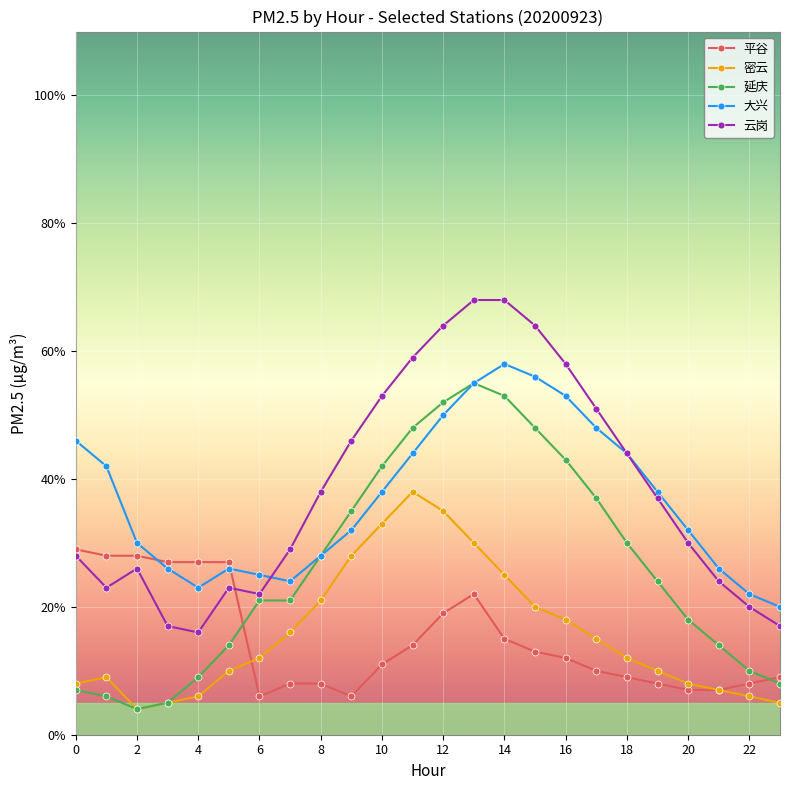

True or false: 平谷 has more than 0 interior local peaks.

True